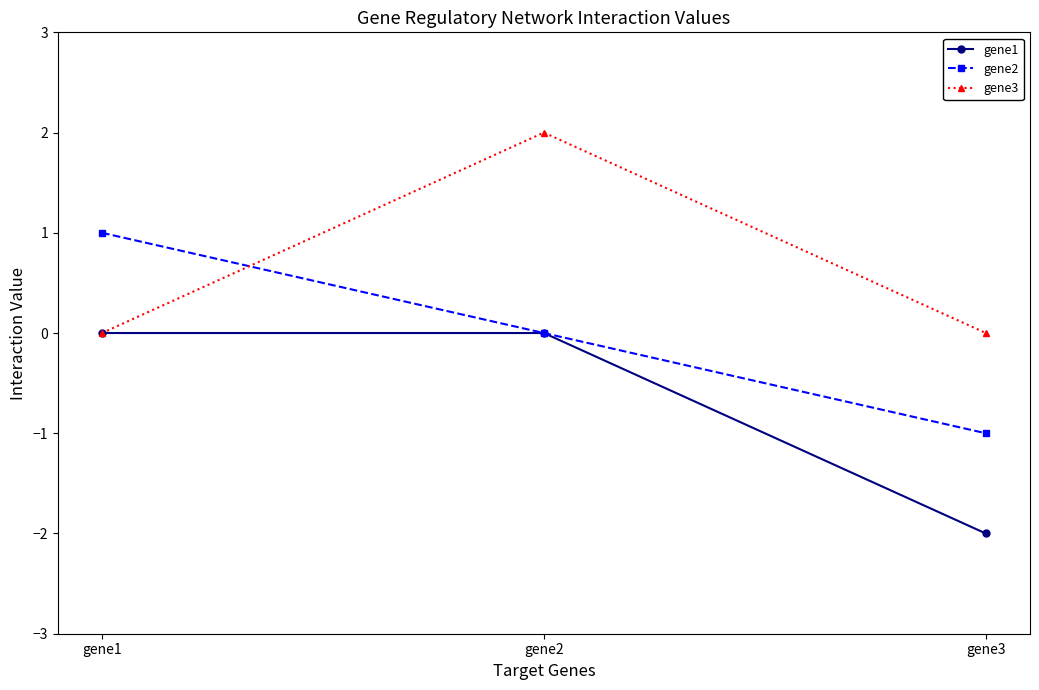

How many categories are shown in the chart?

3